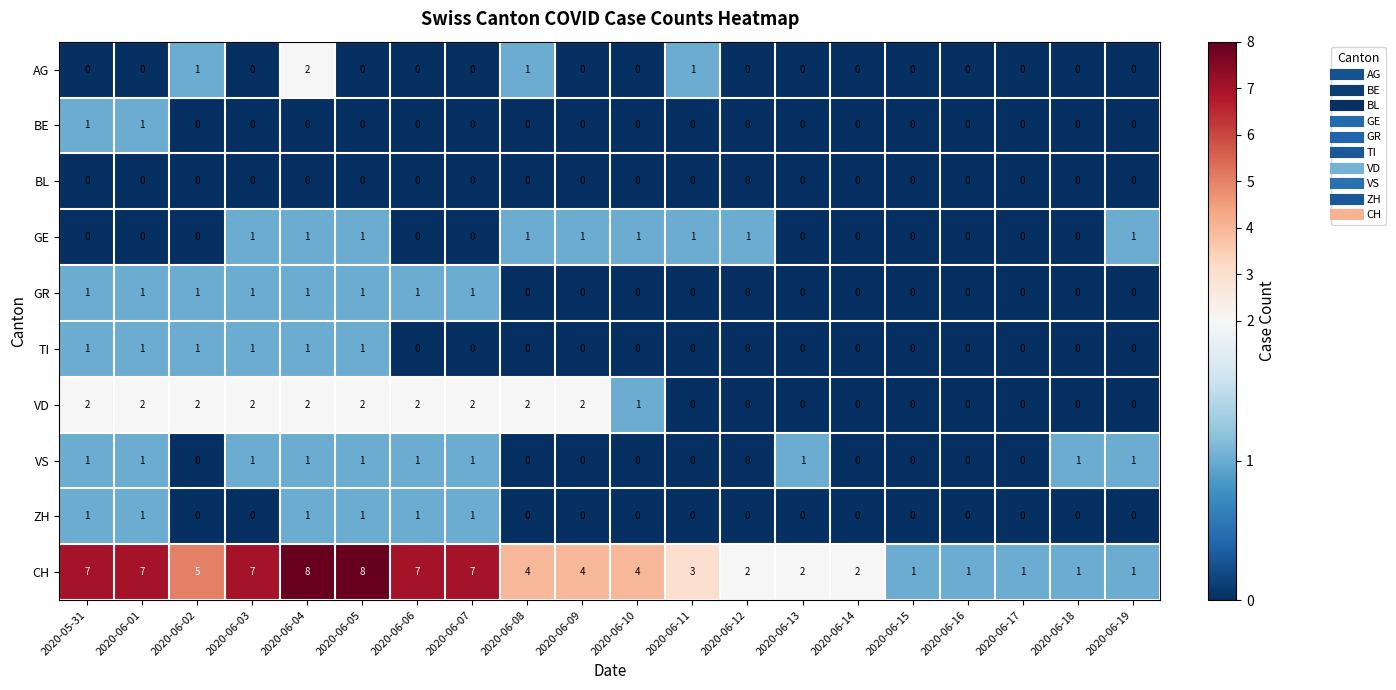

At which category is the sum across all series the highest?

2020-06-04